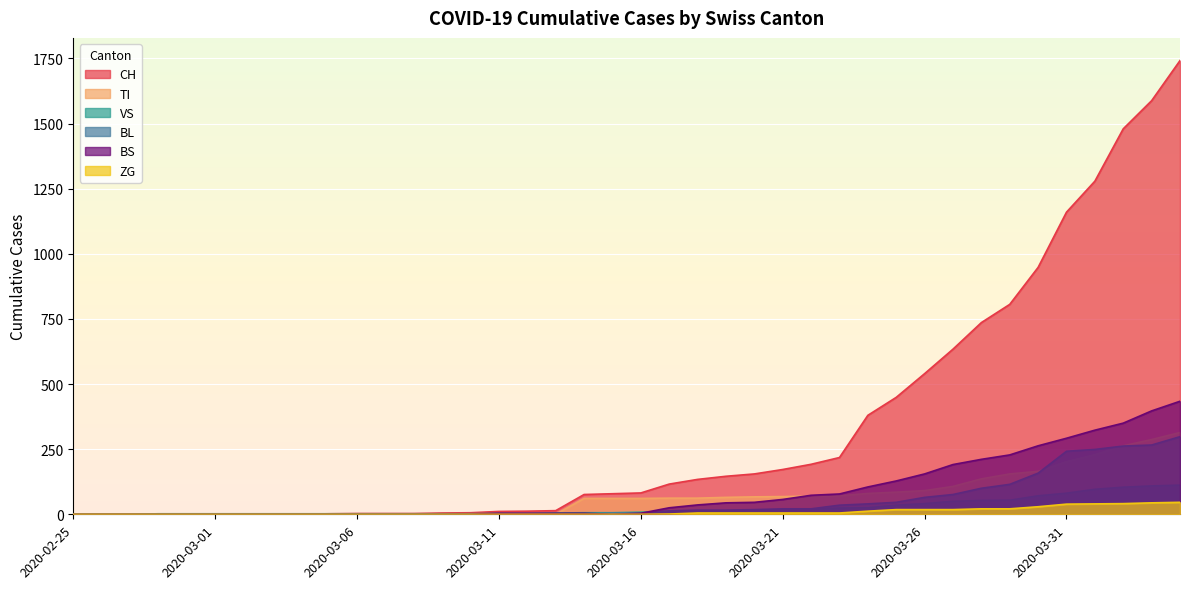

Reading left to right, transcribe all the data shown in this chart.

CH: 0	0	0	0	0	0	0	0	0	2	3	3	3	5	6	11	12	14	76	79	82	116	134	146	155	172	192	218	380	449	540	634	736	806	948	1160	1279	1480	1588	1742
TI: 0	0	0	0	0	0	0	0	0	0	0	0	0	0	0	0	0	0	61	61	61	62	62	65	67	68	70	71	80	85	91	107	136	155	165	202	229	263	287	314
VS: 0	0	0	2	2	2	2	2	2	2	2	2	2	2	2	3	3	5	6	6	8	11	11	12	15	17	19	24	25	35	41	50	53	54	71	81	96	104	109	112
BL: 0	0	0	0	0	0	0	0	0	0	0	0	0	1	2	2	2	2	2	5	5	13	16	16	18	21	21	35	40	46	65	76	100	115	158	242	249	262	266	298
BS: 0	0	0	0	0	0	0	0	0	0	0	0	0	0	0	4	4	4	4	0	4	25	36	44	46	57	73	78	105	128	155	191	211	228	263	292	323	350	397	434
ZG: 0	0	0	0	0	0	0	0	0	0	0	0	0	0	0	0	0	0	0	0	0	1	5	5	5	5	5	5	12	18	18	18	21	21	29	39	40	41	44	46